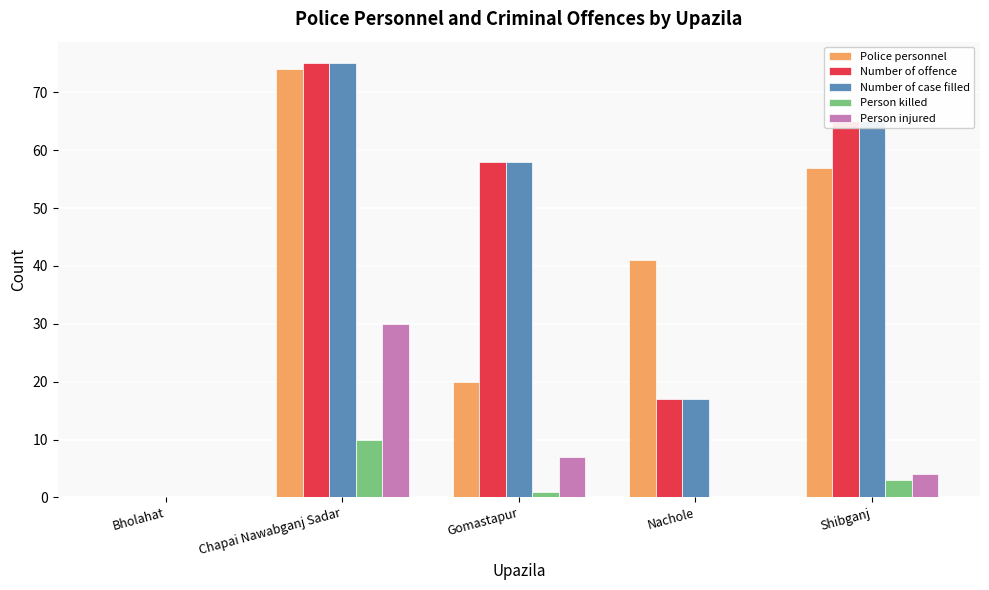

Read the Number of case filled value at Shibganj.

65